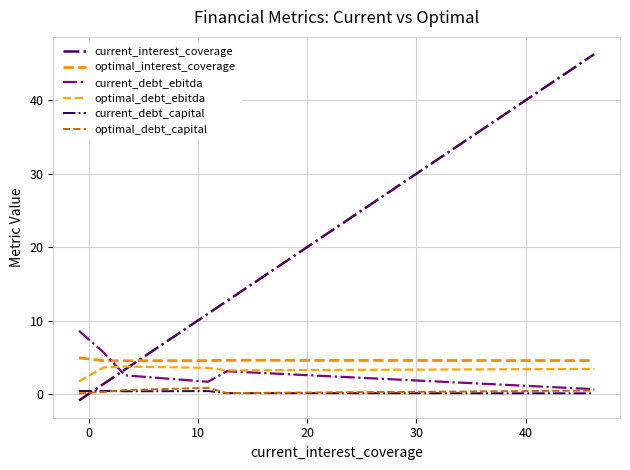

True or false: optimal_interest_coverage and current_debt_capital cross at least once.

False